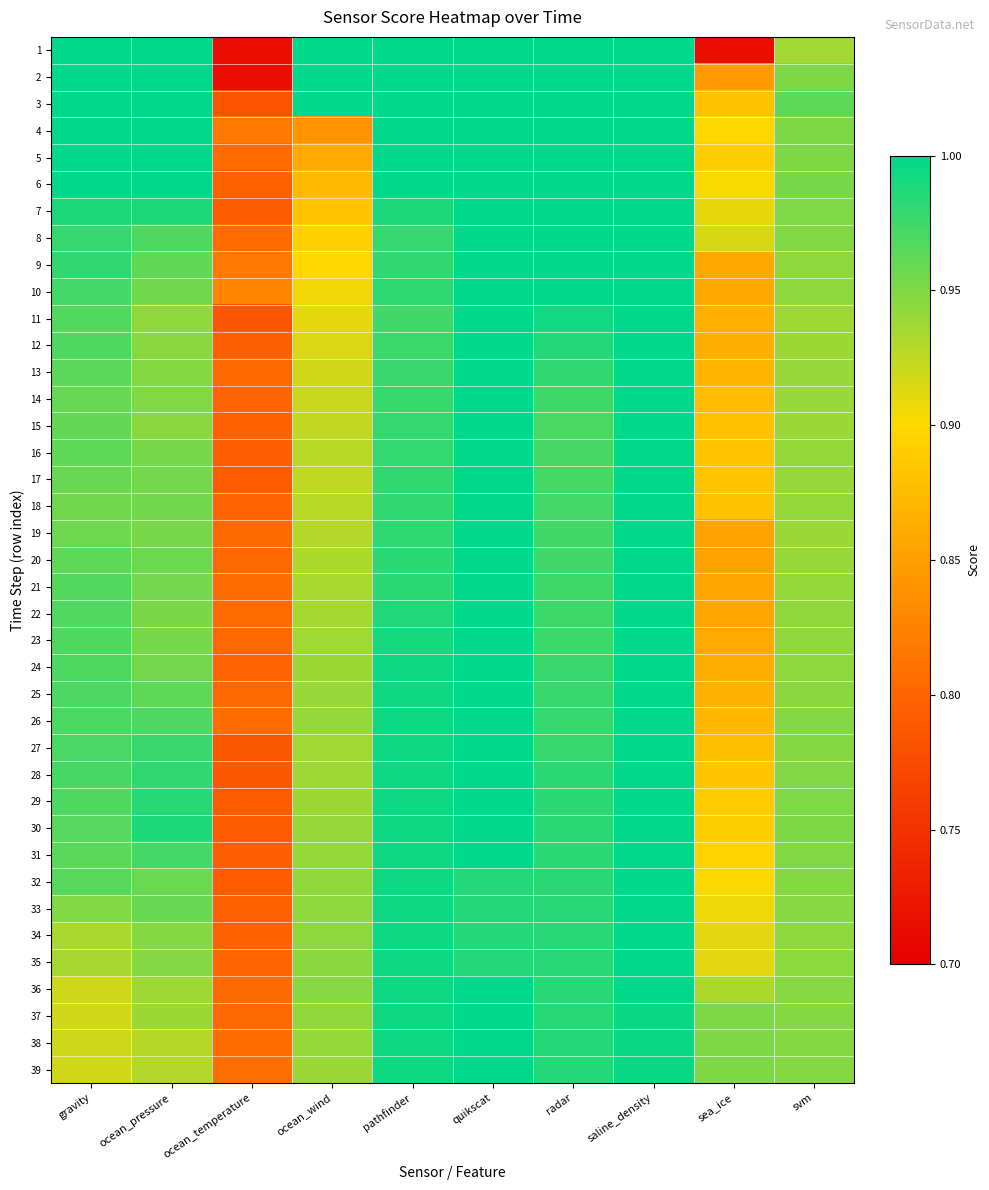

Count the number of data series in this chart.

39